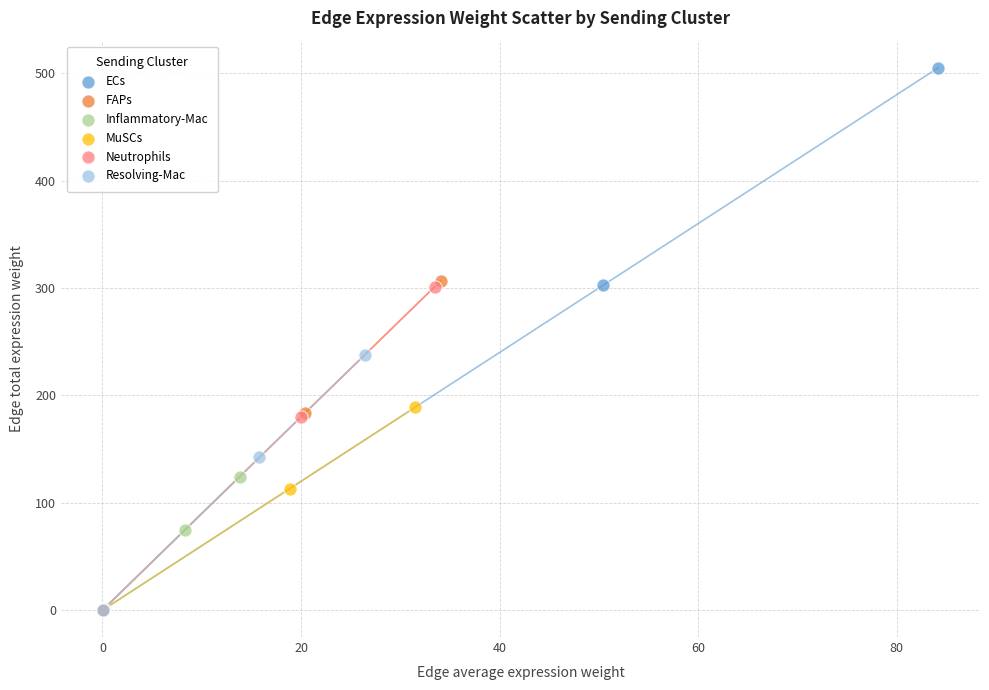

Which series contains the highest Y value?

ECs